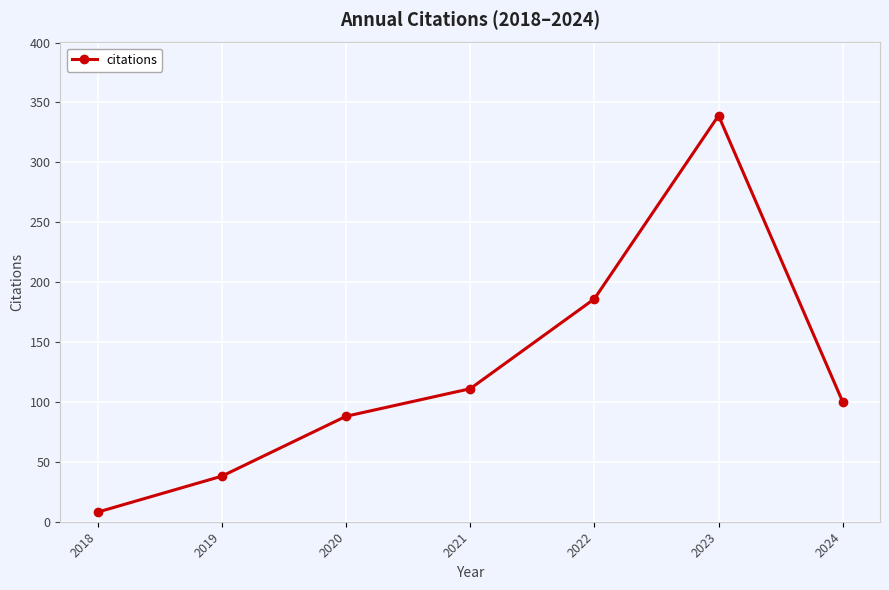

List the labels in order of value, smallest first.

2018, 2019, 2020, 2024, 2021, 2022, 2023